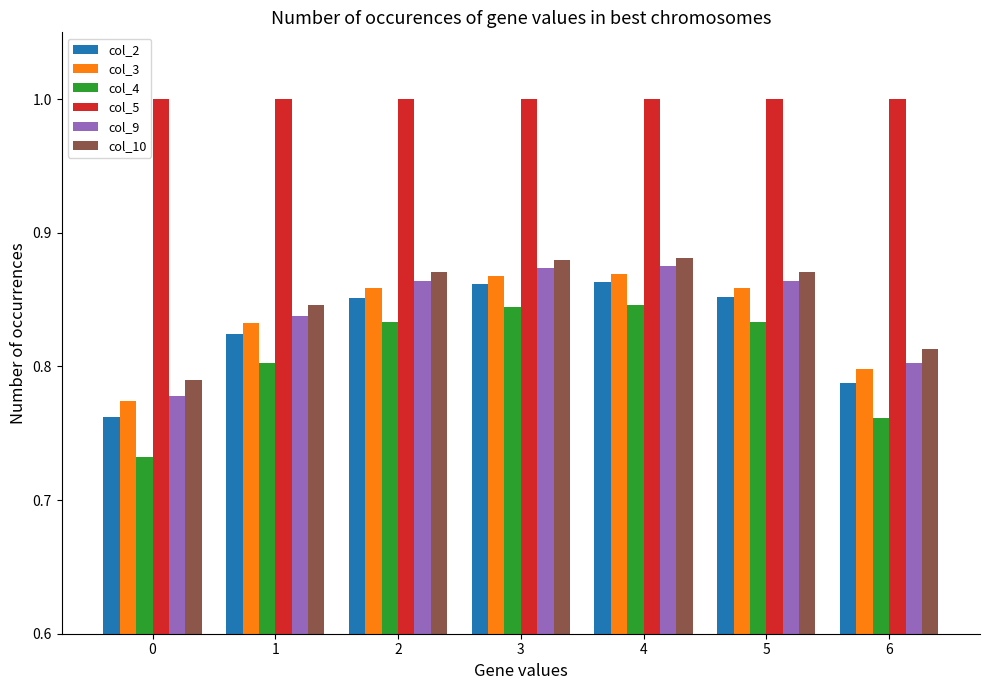

What is the total value across all series at 6?

5.0